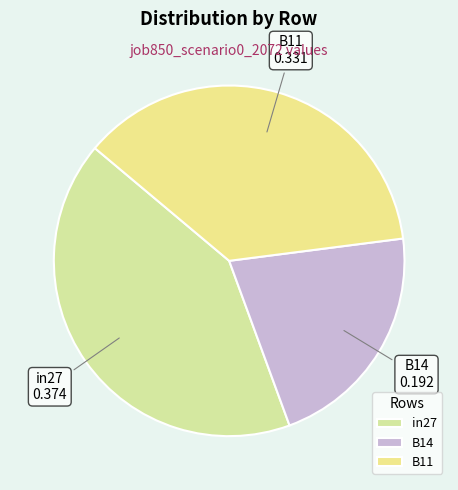

What is the smallest slice in the pie chart?

B14